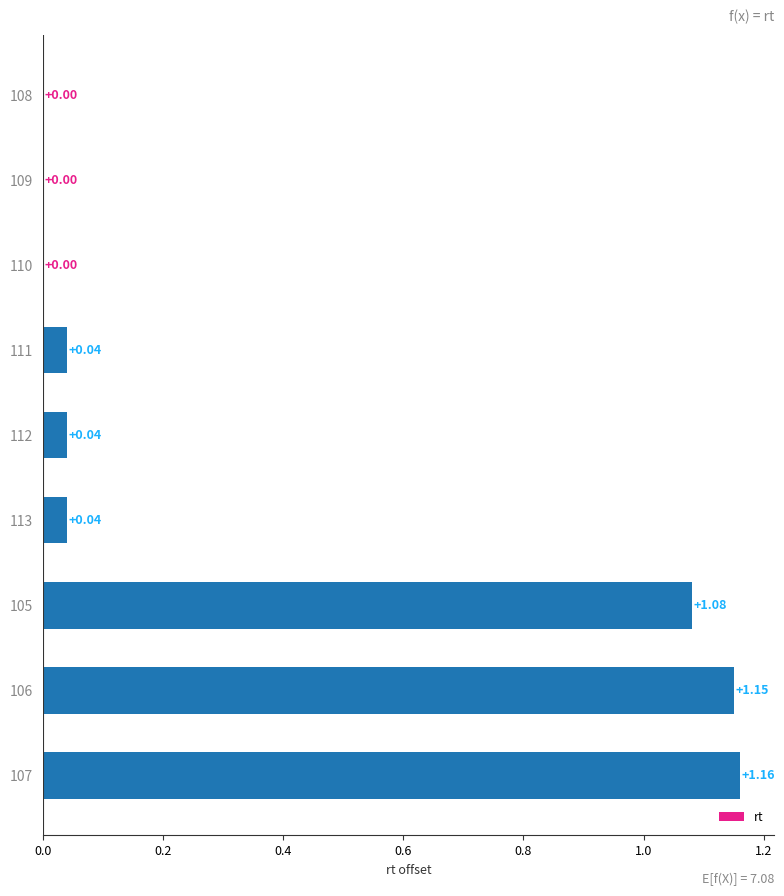

What is the average value?

0.4